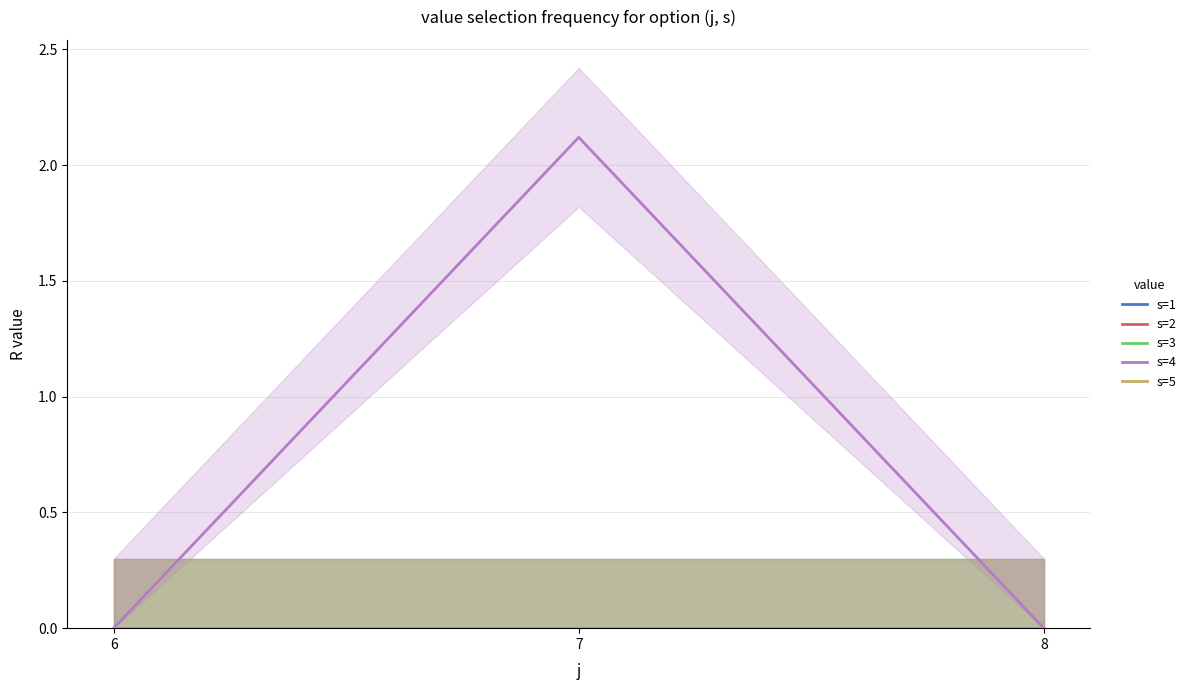

List the labels in order of s=2 value, largest first.

6, 7, 8